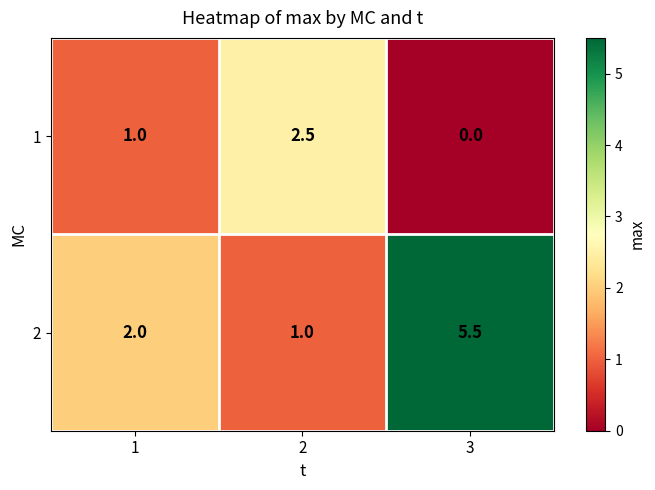

At which label does 1 reach its minimum?

3